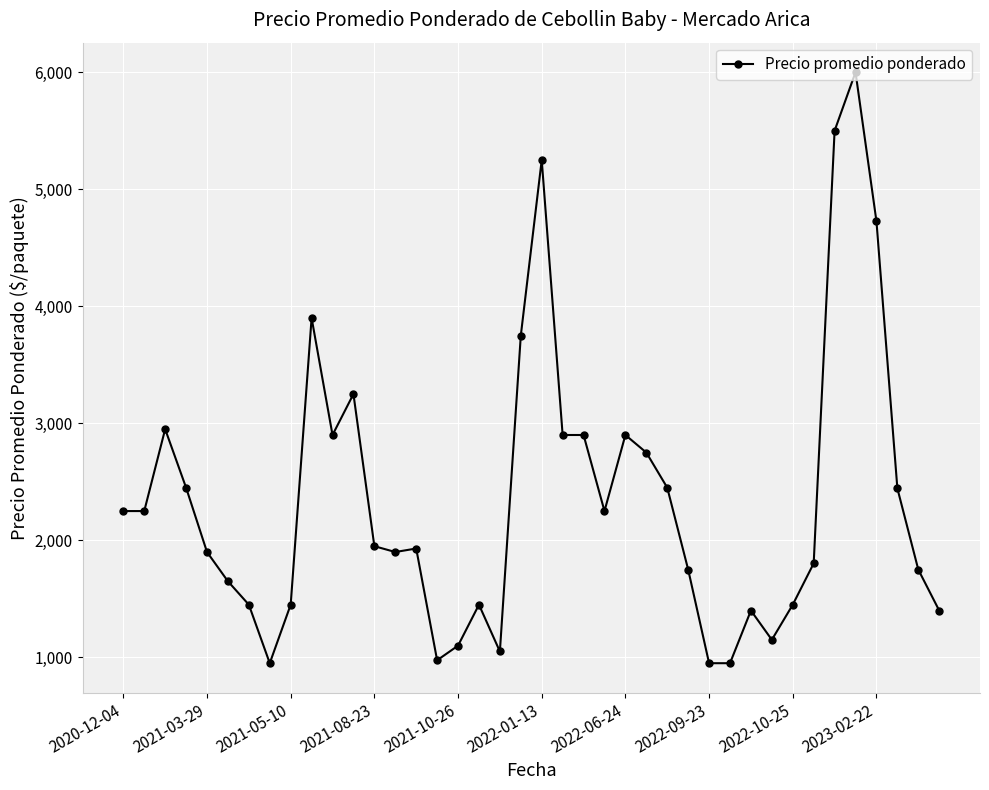

True or false: the data has more than 0 interior local peaks.

True